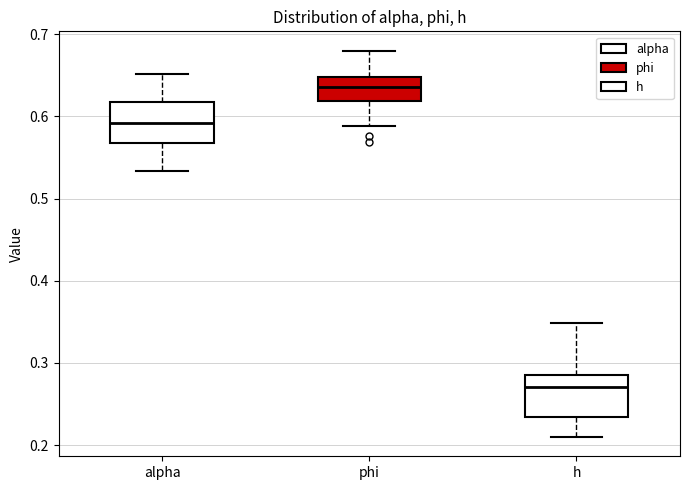

Reading left to right, read every box against the y-axis: the position of its median line, the range the box covers, and the ends of its whiskers. The values are not printed on the chart, so give them approximately, as read against the axis.

alpha: median 0.59, box 0.57 to 0.62, whiskers 0.53 to 0.65
phi: median 0.64, box 0.62 to 0.65, whiskers 0.59 to 0.68
h: median 0.27, box 0.23 to 0.29, whiskers 0.21 to 0.35